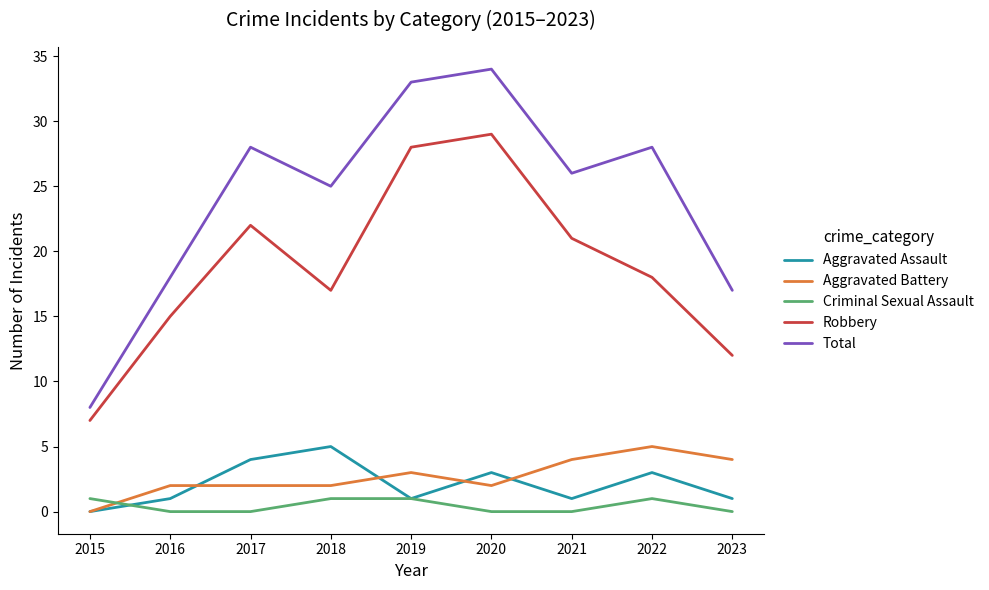

How many values in the Total series are below 26?

4